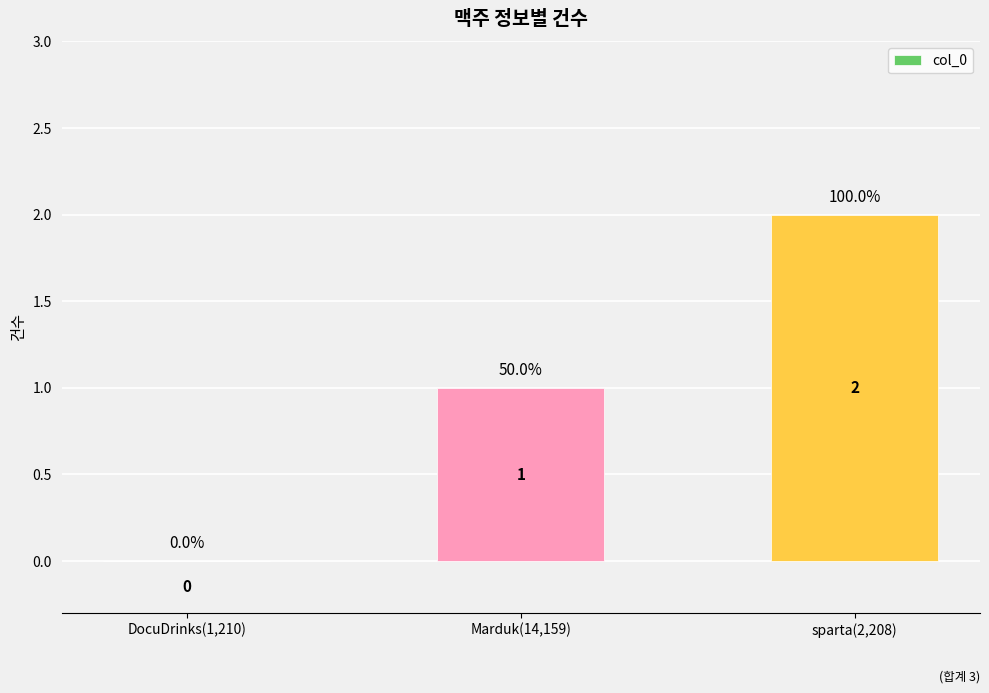

Are the bars horizontal?

No